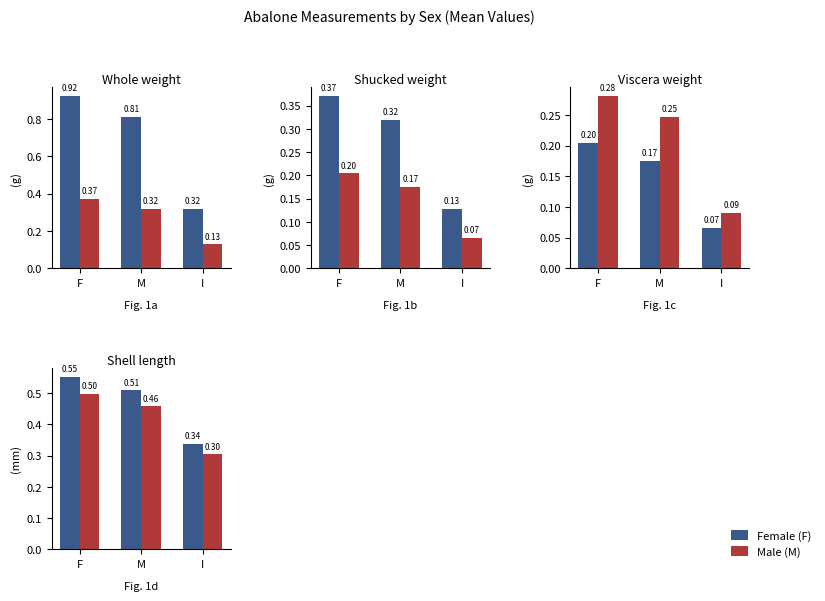

Which series has the largest range (max minus min)?

Female (F)